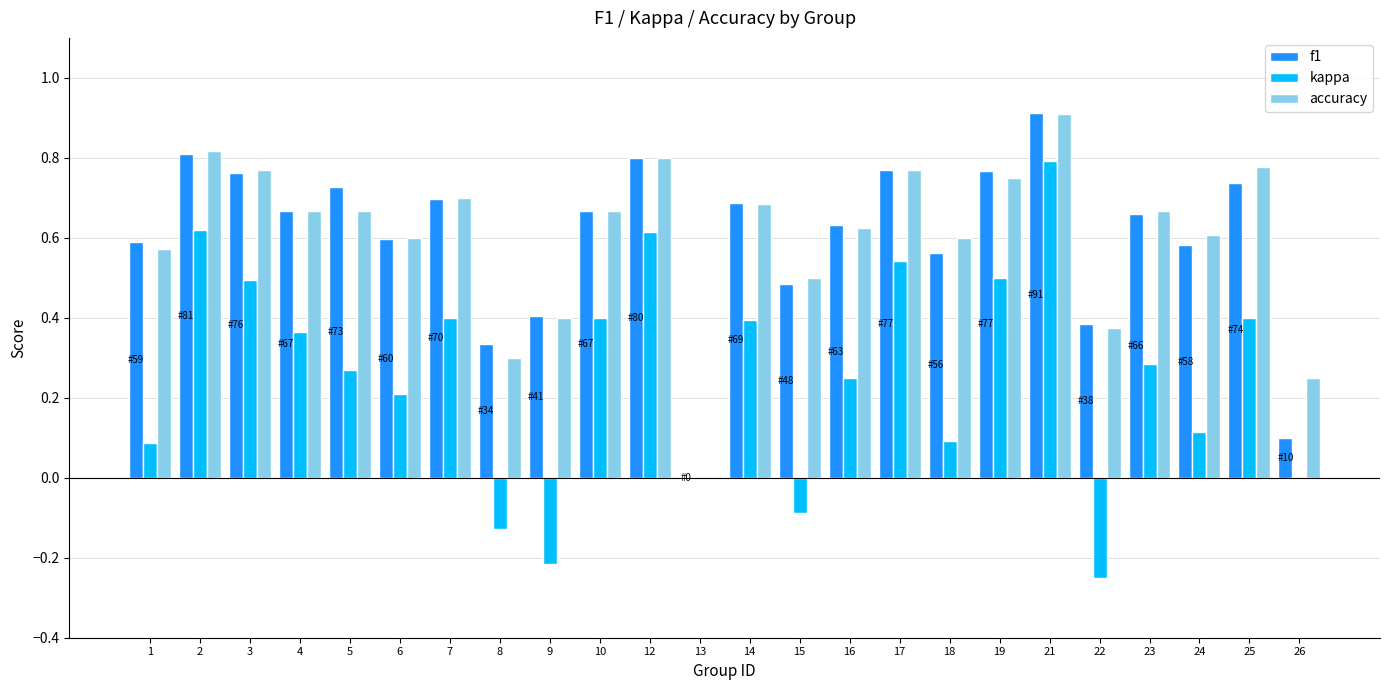

What is the sum of the accuracy values at 26 and 12?

1.1